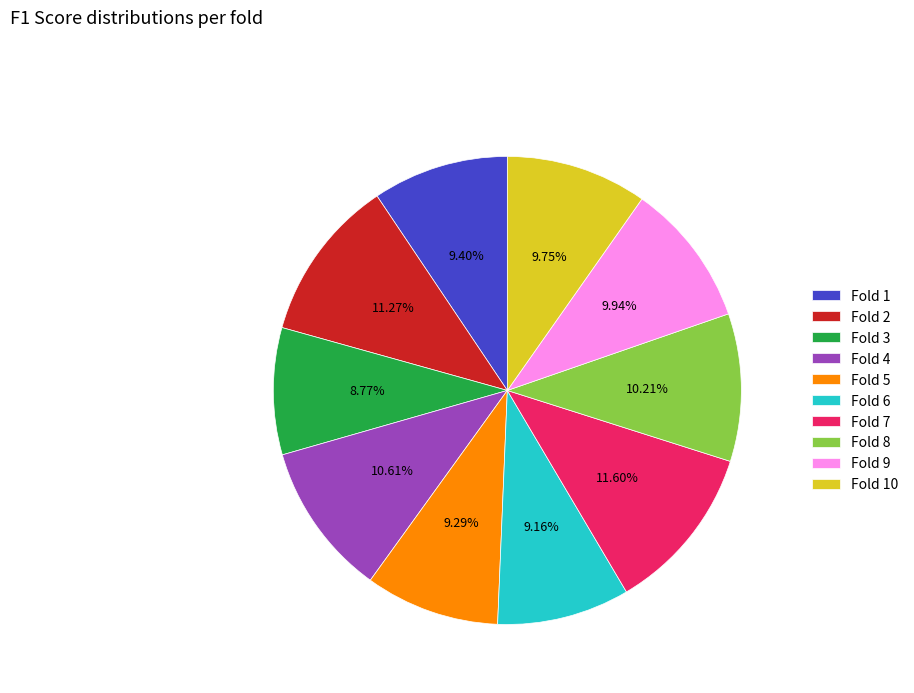

True or false: Fold 9 accounts for 10% of the total.

True